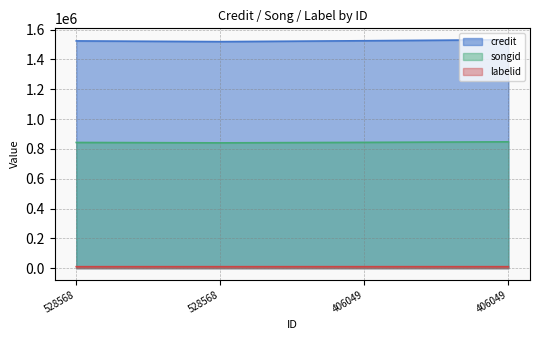

What is the sum of all songid line values?

3374655.2